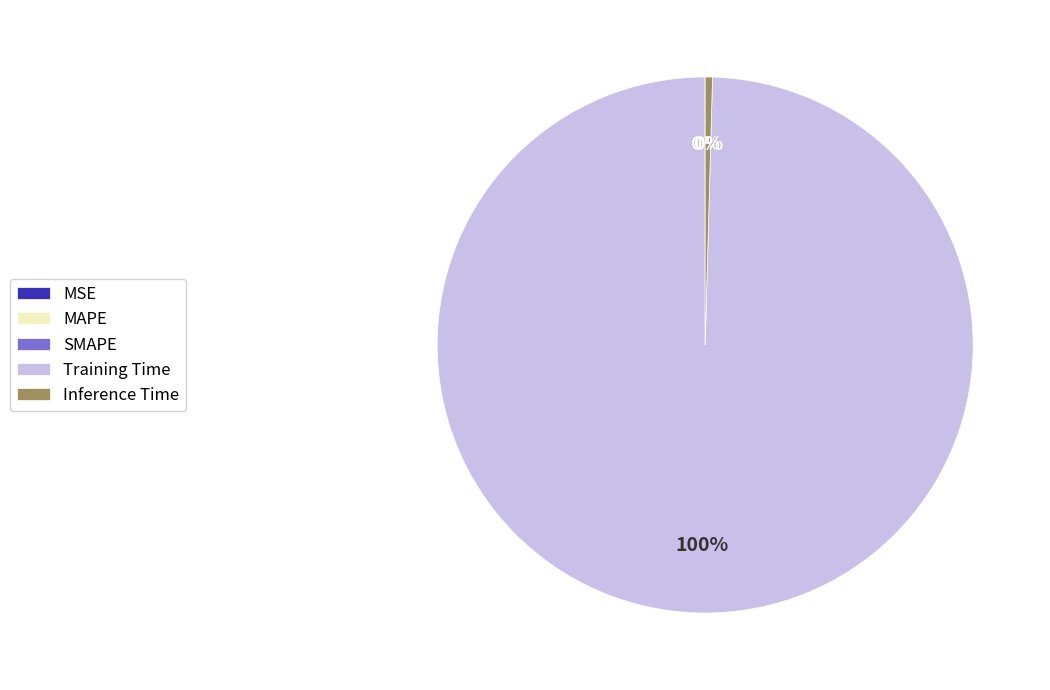

Which slice is the largest?

Training Time